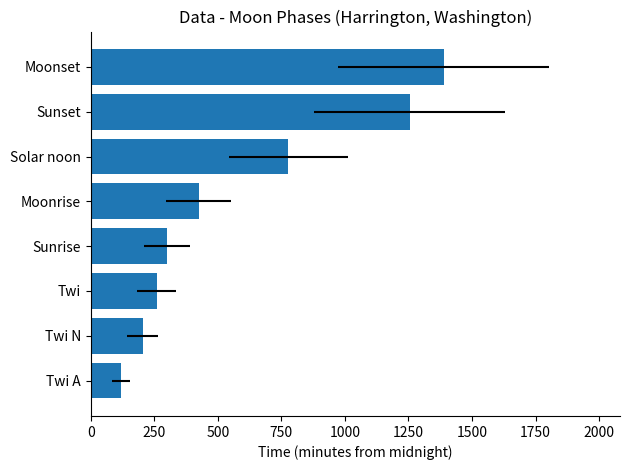

What is the value of the 6th bar from the left?

777